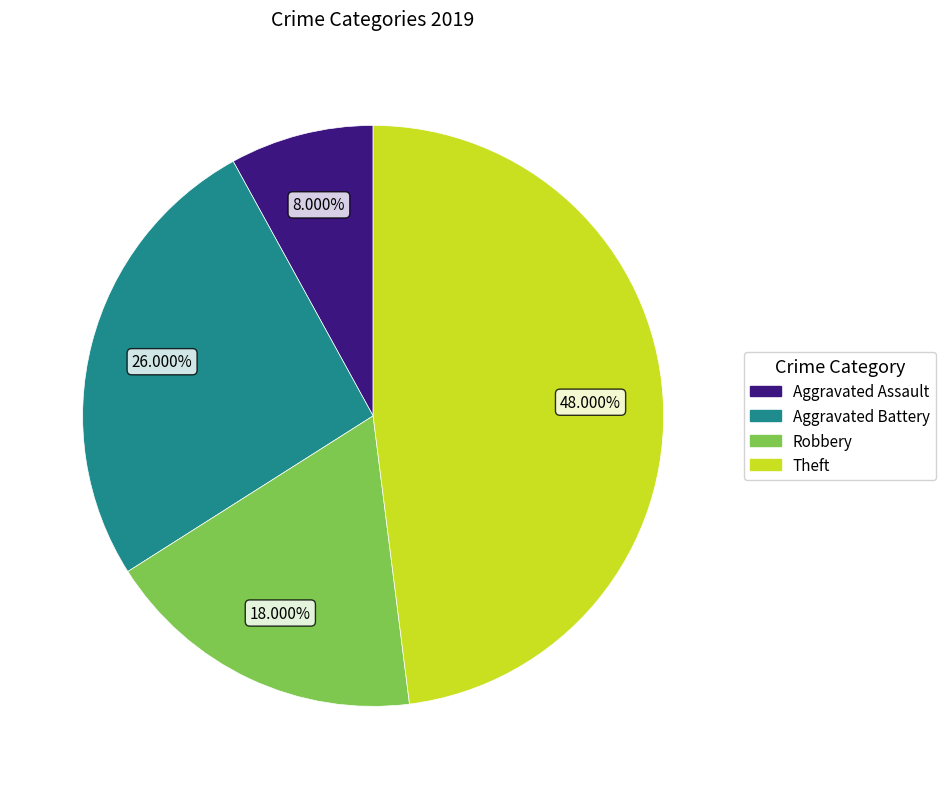

Rank the categories by value from lowest to highest.

Aggravated Assault, Robbery, Aggravated Battery, Theft